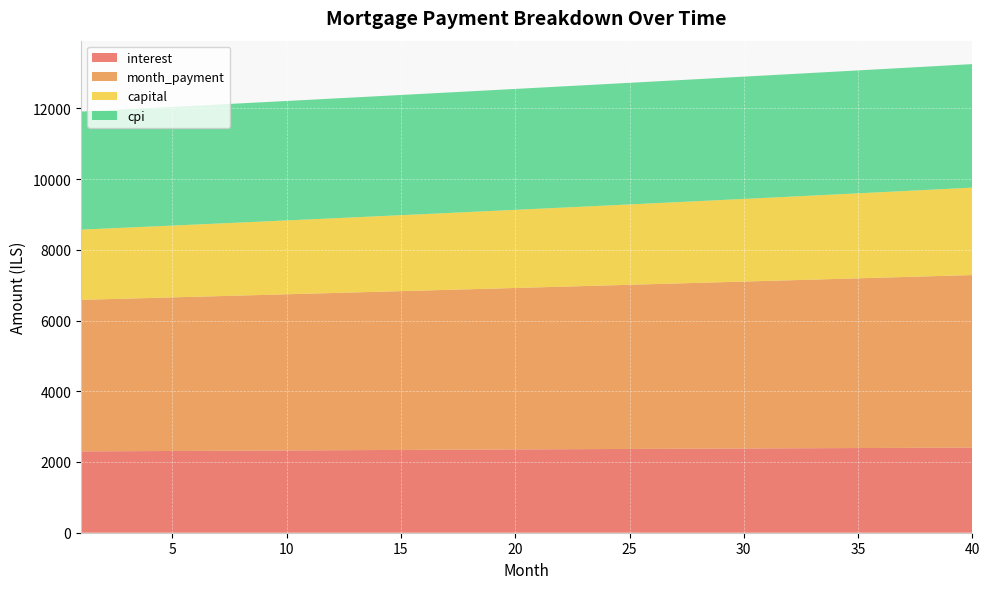

Reading left to right, transcribe all the data shown in this chart.

interest: 1=2299.3	2=2302.4	3=2305.5	4=2308.6	5=2311.6	6=2314.6	7=2317.7	8=2320.7	9=2323.7	10=2326.6	11=2329.6	12=2332.5	13=2335.4	14=2338.3	15=2341.2	16=2344.1	17=2346.9	18=2349.8	19=2352.6	20=2355.3	21=2358.1	22=2360.9	23=2363.6	24=2366.3	25=2369.0	26=2371.7	27=2374.3	28=2377.0	29=2379.6	30=2382.2	31=2384.7	32=2387.3	33=2389.8	34=2392.3	35=2394.8	36=2397.2	37=2399.7	38=2402.1	39=2404.5	40=2406.8
month_payment: 1=4285.1	2=4299.4	3=4313.7	4=4328.1	5=4342.5	6=4357.0	7=4371.5	8=4386.1	9=4400.7	10=4415.4	11=4430.1	12=4444.9	13=4459.7	14=4474.6	15=4489.5	16=4504.4	17=4519.5	18=4534.5	19=4549.6	20=4564.8	21=4580.0	22=4595.3	23=4610.6	24=4626.0	25=4641.4	26=4656.9	27=4672.4	28=4688.0	29=4703.6	30=4719.3	31=4735.0	32=4750.8	33=4766.6	34=4782.5	35=4798.4	36=4814.4	37=4830.5	38=4846.6	39=4862.8	40=4879.0
capital: 1=1985.8	2=1997.0	3=2008.2	4=2019.6	5=2030.9	6=2042.4	7=2053.9	8=2065.4	9=2077.1	10=2088.8	11=2100.6	12=2112.4	13=2124.3	14=2136.2	15=2148.3	16=2160.4	17=2172.5	18=2184.8	19=2197.1	20=2209.5	21=2221.9	22=2234.4	23=2247.0	24=2259.7	25=2272.4	26=2285.2	27=2298.1	28=2311.0	29=2324.0	30=2337.1	31=2350.3	32=2363.5	33=2376.8	34=2390.2	35=2403.7	36=2417.2	37=2430.8	38=2444.5	39=2458.3	40=2472.2
cpi: 1=3337.8	2=3342.3	3=3346.7	4=3351.2	5=3355.6	6=3359.9	7=3364.3	8=3368.6	9=3372.9	10=3377.2	11=3381.5	12=3385.7	13=3389.9	14=3394.1	15=3398.2	16=3402.4	17=3406.5	18=3410.5	19=3414.6	20=3418.6	21=3422.6	22=3426.5	23=3430.5	24=3434.4	25=3438.2	26=3442.1	27=3445.9	28=3449.7	29=3453.4	30=3457.2	31=3460.8	32=3464.5	33=3468.1	34=3471.7	35=3475.3	36=3478.8	37=3482.3	38=3485.8	39=3489.2	40=3492.6